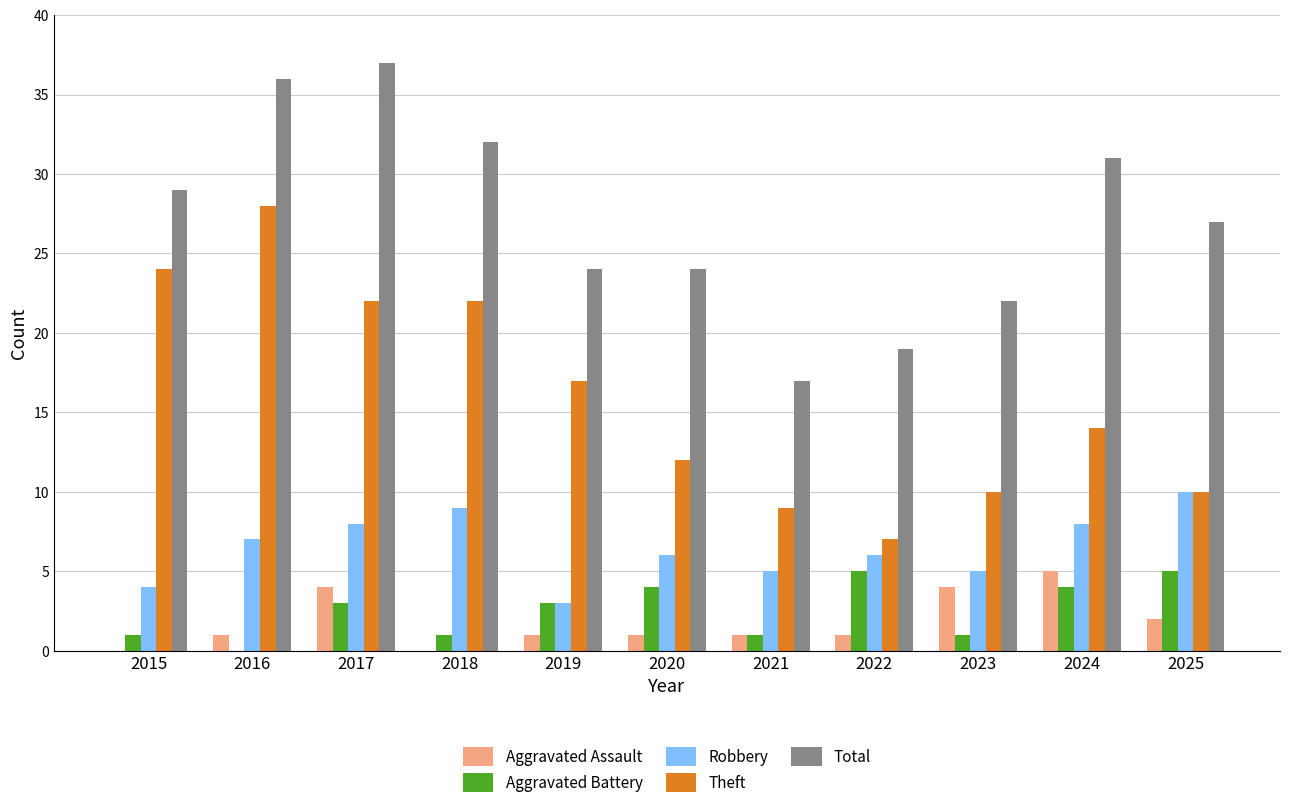

What is the sum of the Total values at 2022 and 2025?

46